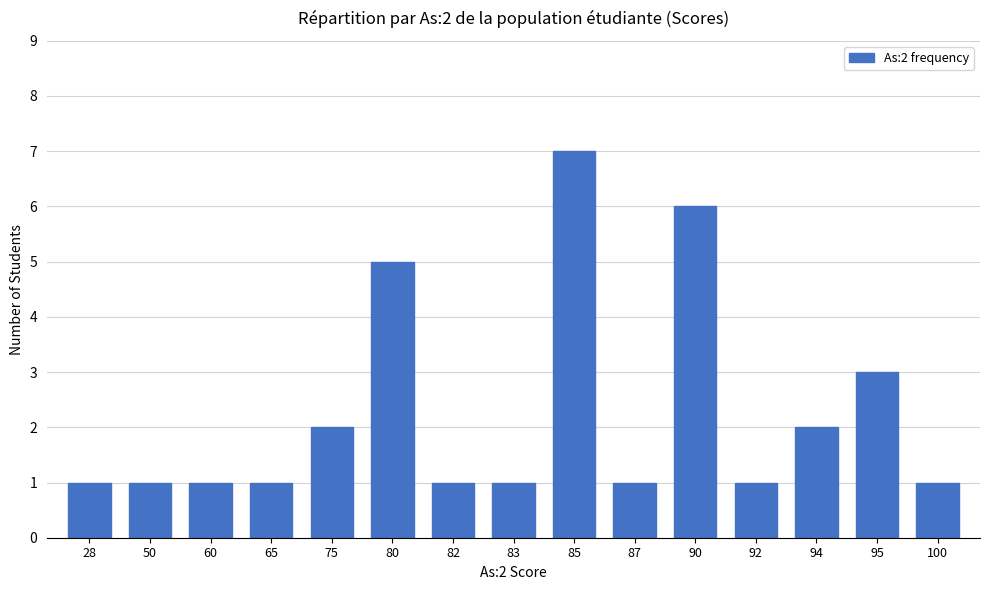

What is the value of the 6th bar from the left?

5